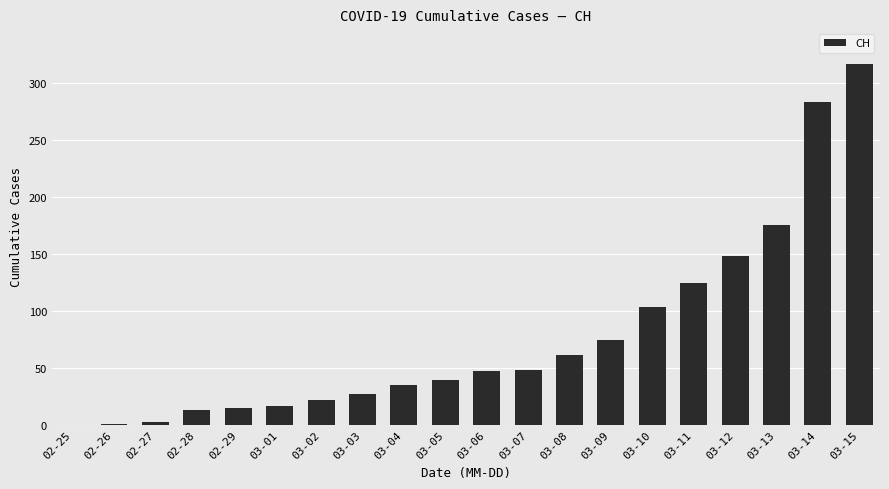

How many categories are shown in the chart?

20